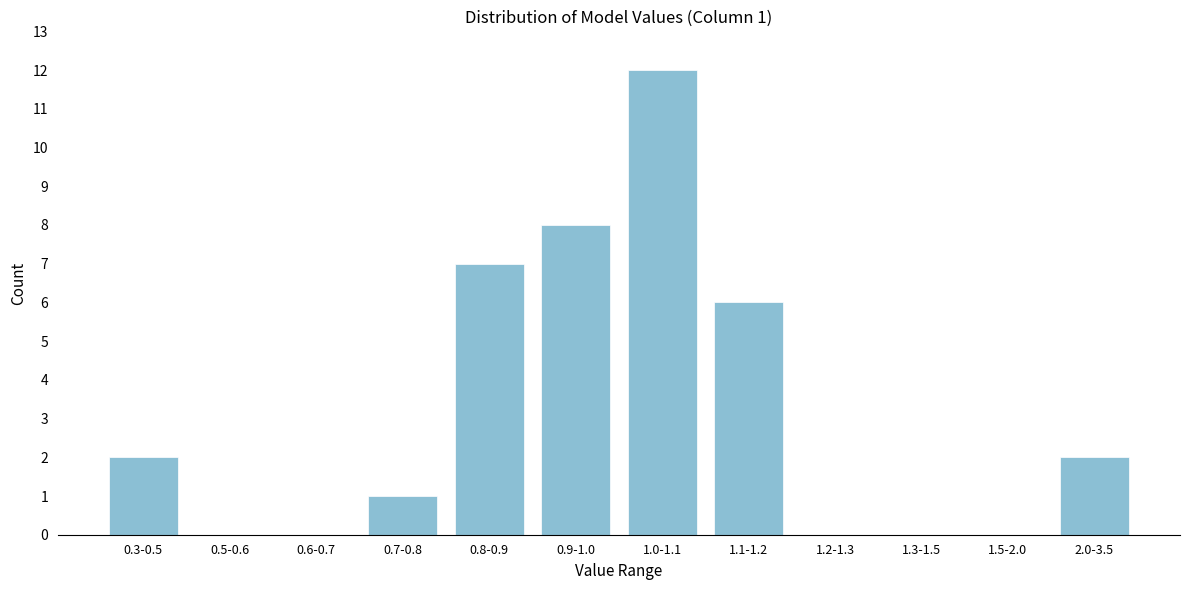

Reading right to left, what are all the values shown in this chart?

2.0-3.5=2	1.5-2.0=0	1.3-1.5=0	1.2-1.3=0	1.1-1.2=6	1.0-1.1=12	0.9-1.0=8	0.8-0.9=7	0.7-0.8=1	0.6-0.7=0	0.5-0.6=0	0.3-0.5=2